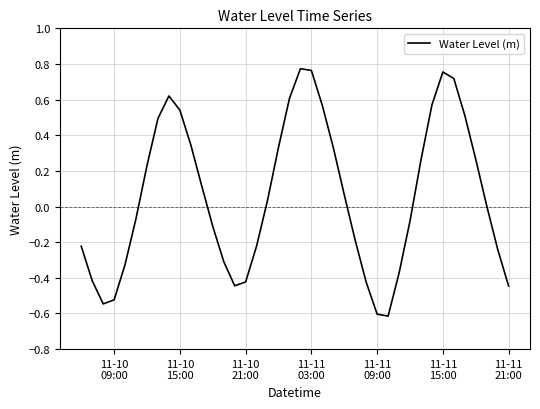

What is the difference between the maximum and minimum values?

1.4